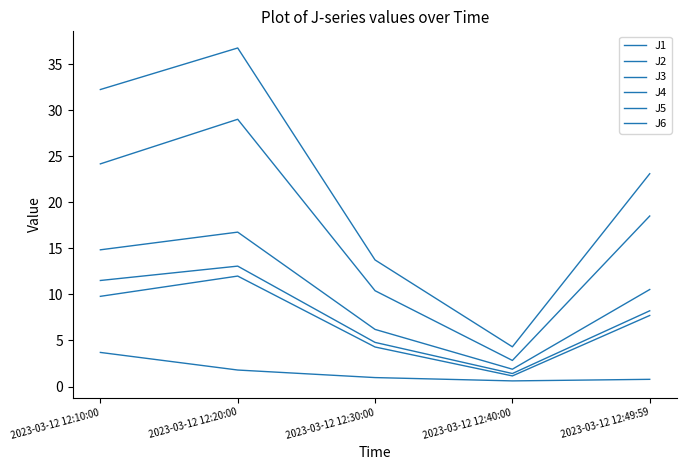

Which series changed the most between 2023-03-12 12:20:00 and 2023-03-12 12:40:00?

J4